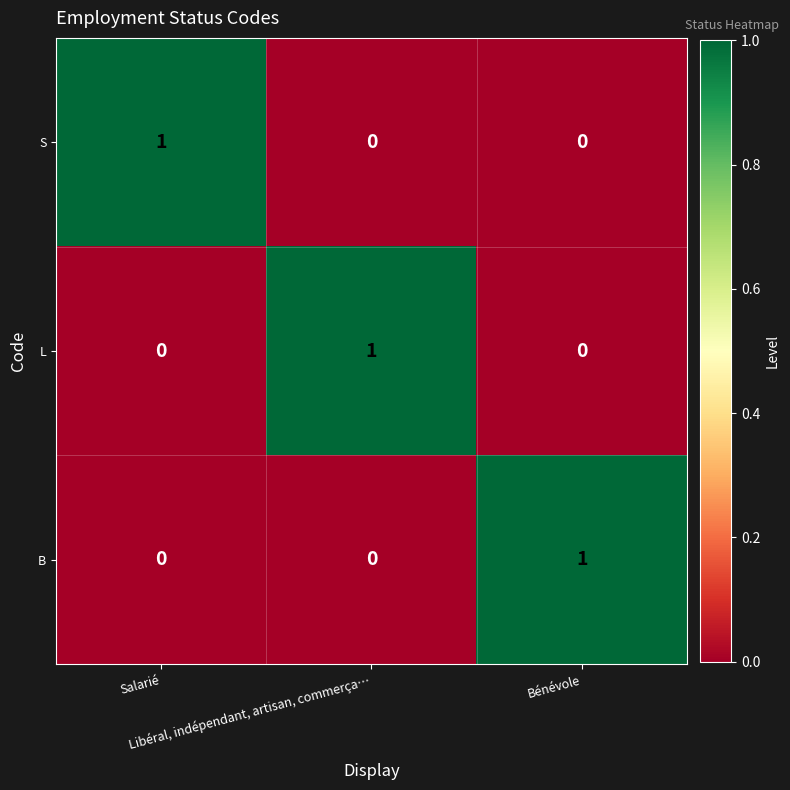

How many S values are between 0 and 1?

3